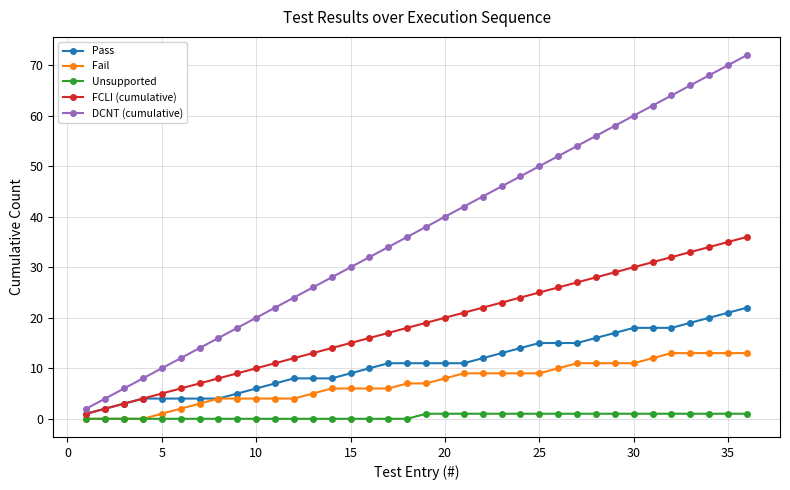

Which series has the largest total across all categories?

DCNT (cumulative)